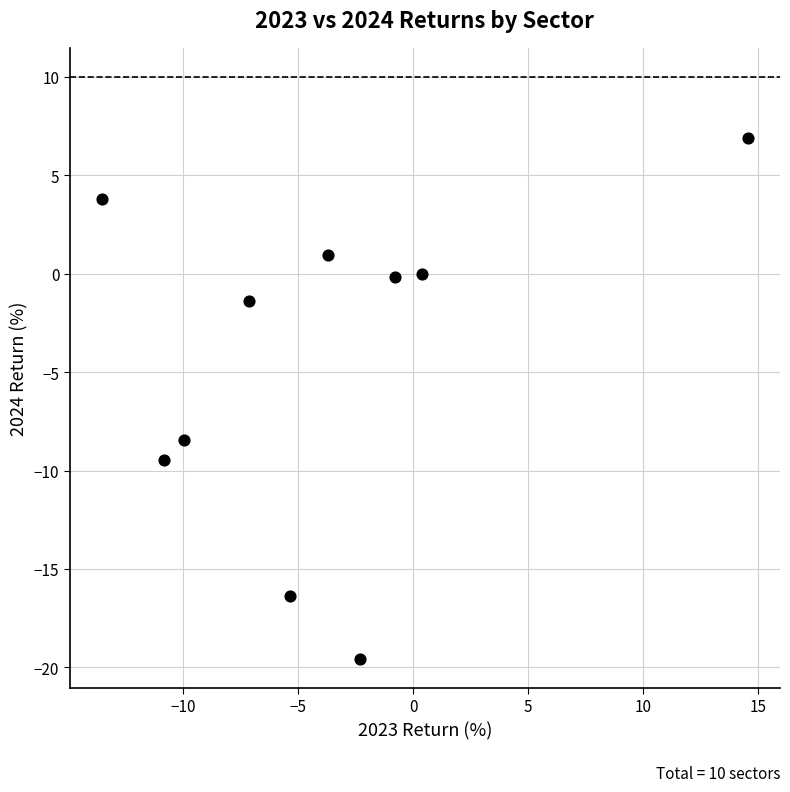

What is the range of X values (max minus min)?

28.1